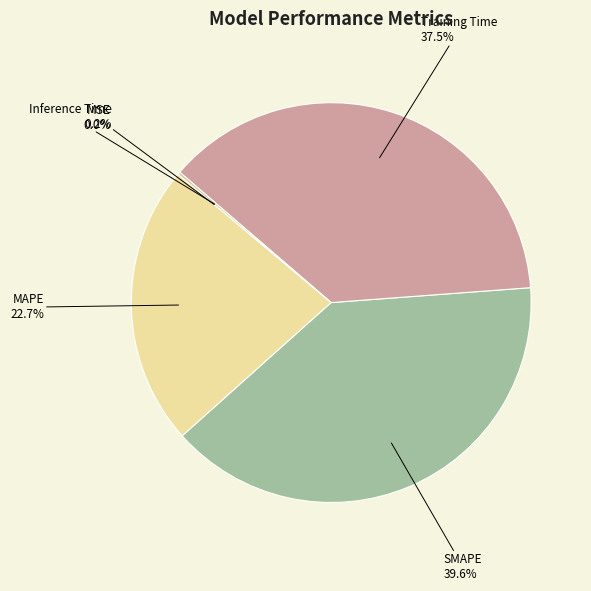

To the nearest percent, what is the difference between the largest and smallest slice percentages?

40%